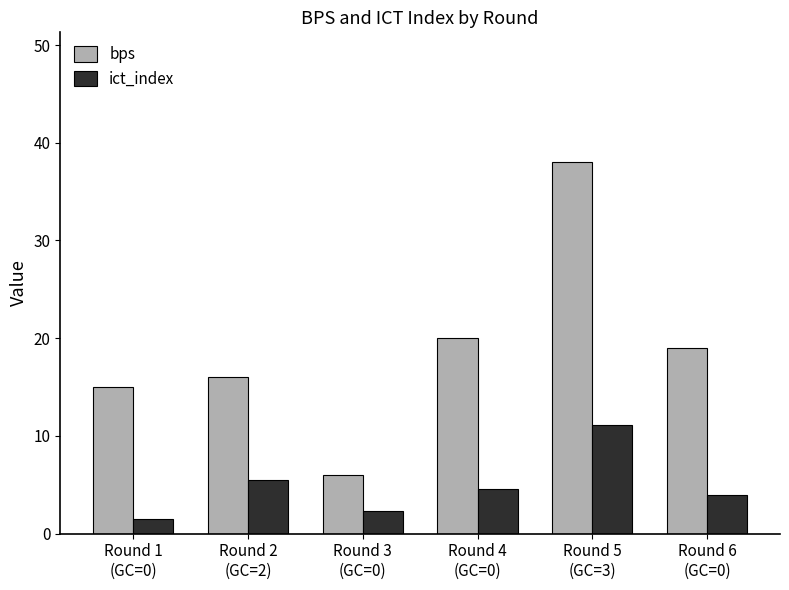

What is the sum of the ict_index values at Round 2
(GC=2) and Round 1
(GC=0)?

7.0